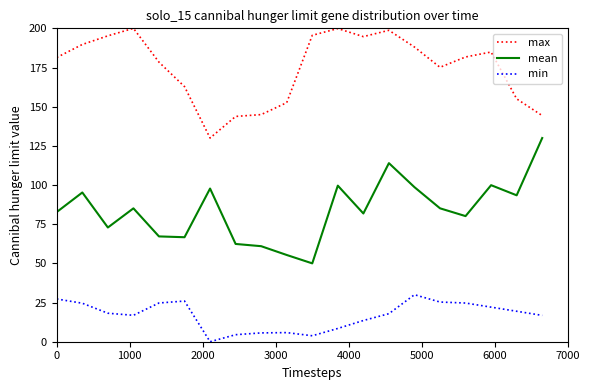

Which series has the widest spread of values?

mean